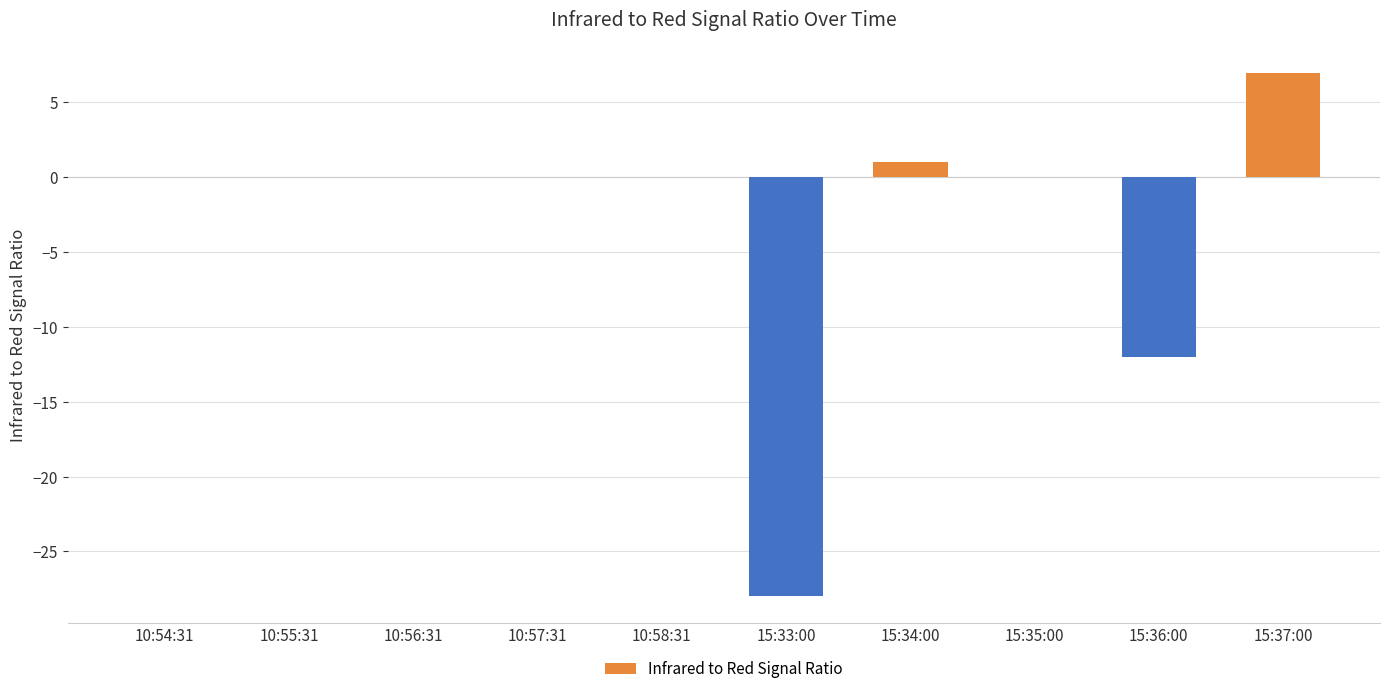

What is the change in value from 15:35:00 to 15:36:00?

-12